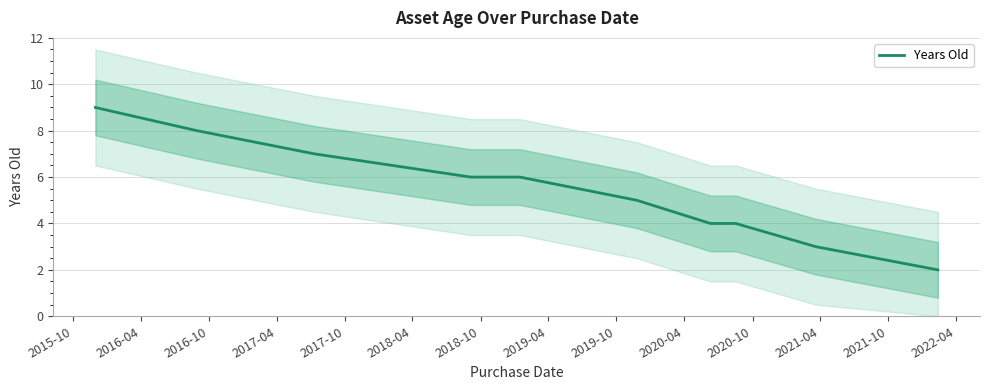

What is the sum of all values?

54